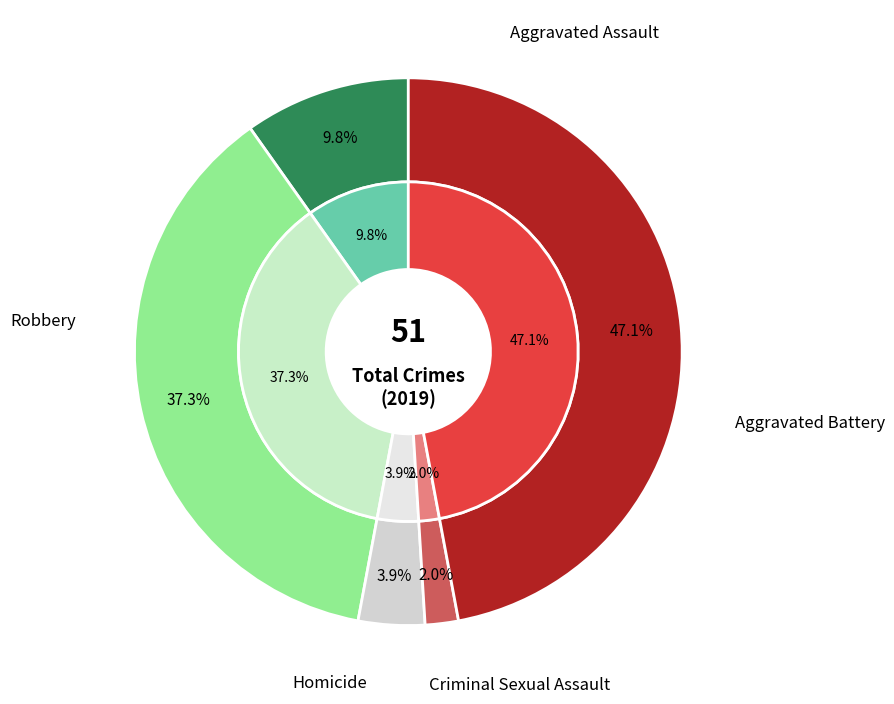

Does Homicide represent more than half of the total?

No